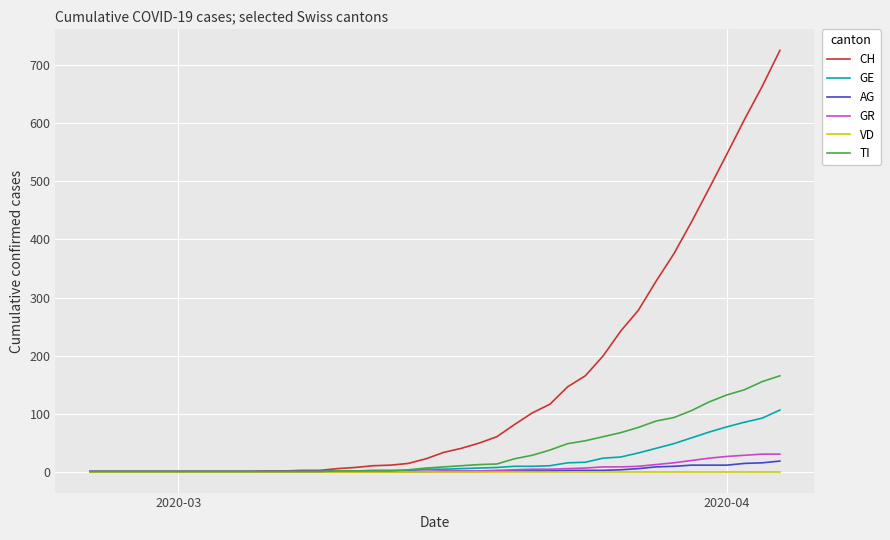

Does the chart display data point markers on the line(s)?

No